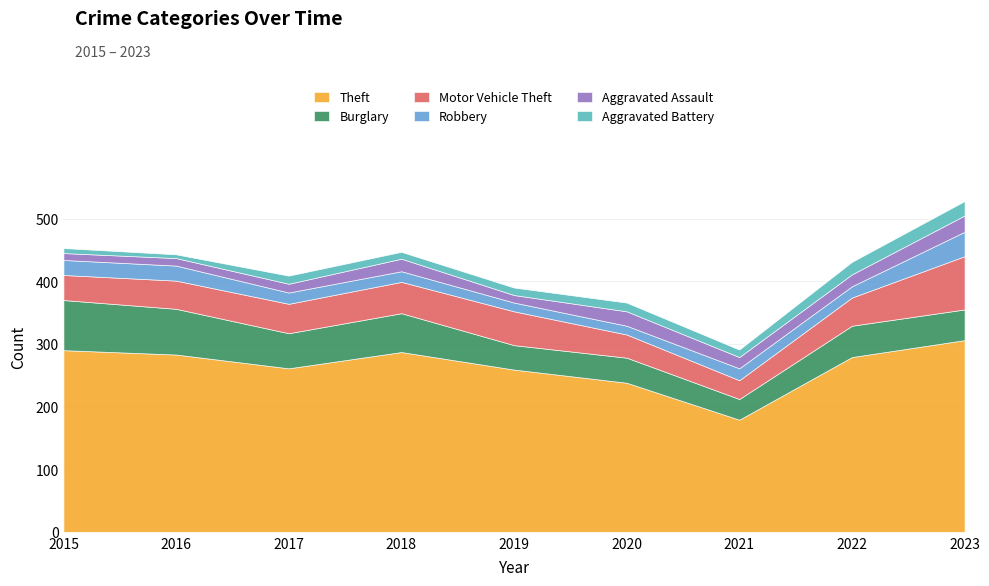

At which label does Aggravated Assault first exceed 18?

2018